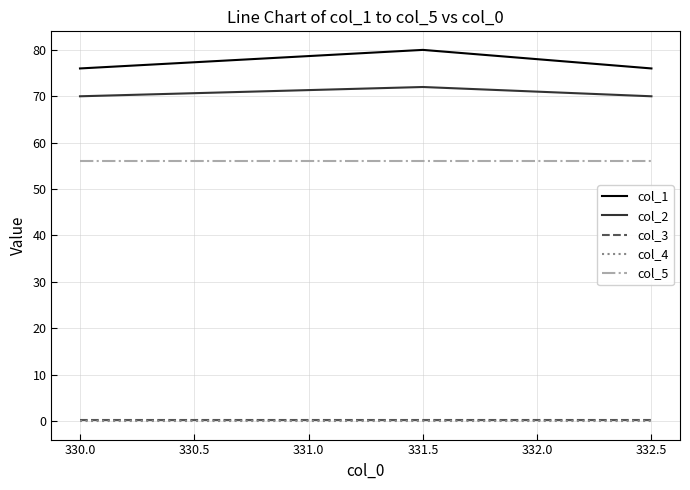

The col_2 series shows 70.0 at 330.0. True or false?

True